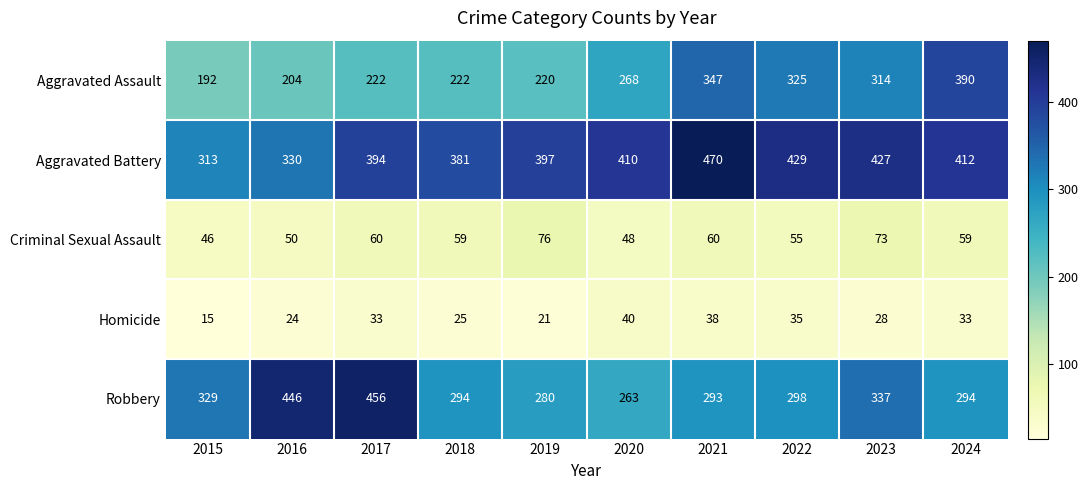

What is the spread (max minus min) of values at 2017?

423